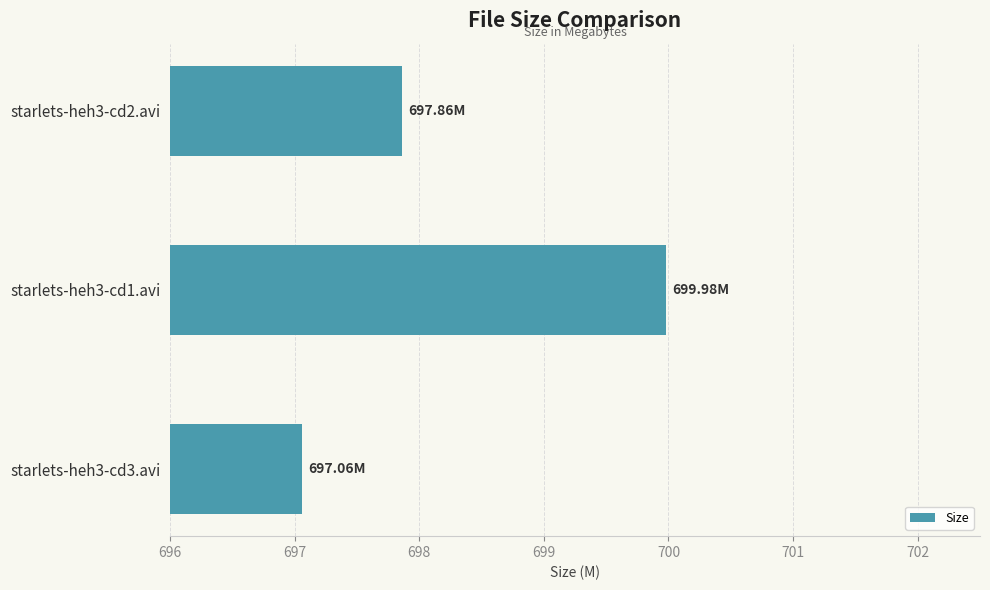

How many series are shown in this chart?

1